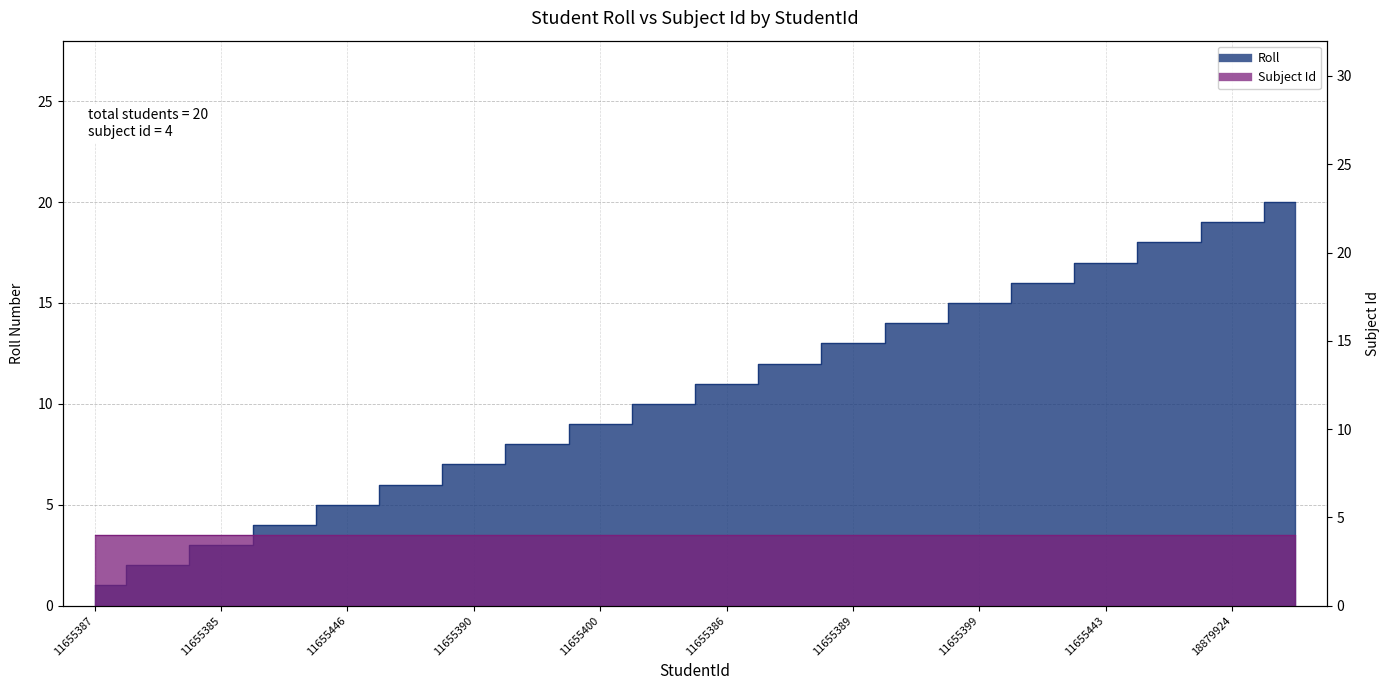

What is the greatest value displayed?

20